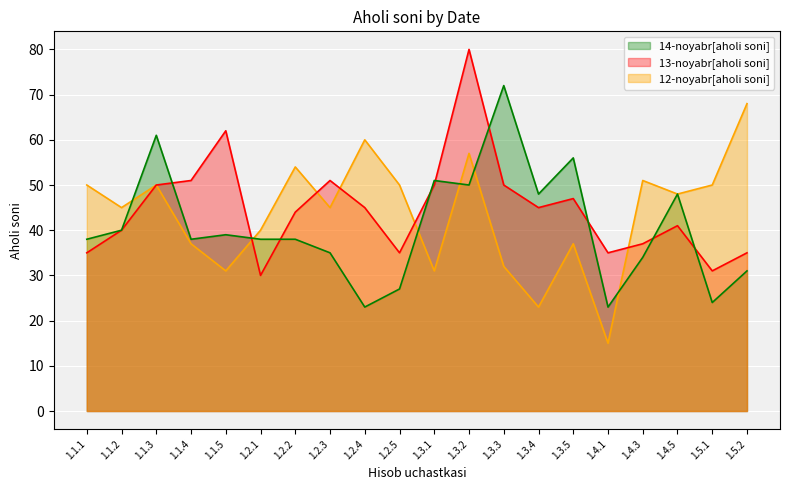

What is the value of the 14-noyabr[aholi soni] point at the 11th from the left?

51